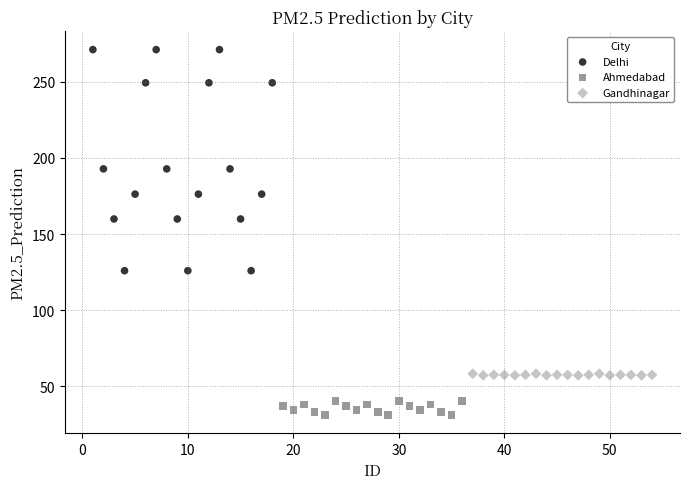

Which series has the largest Y range (max minus min)?

Delhi